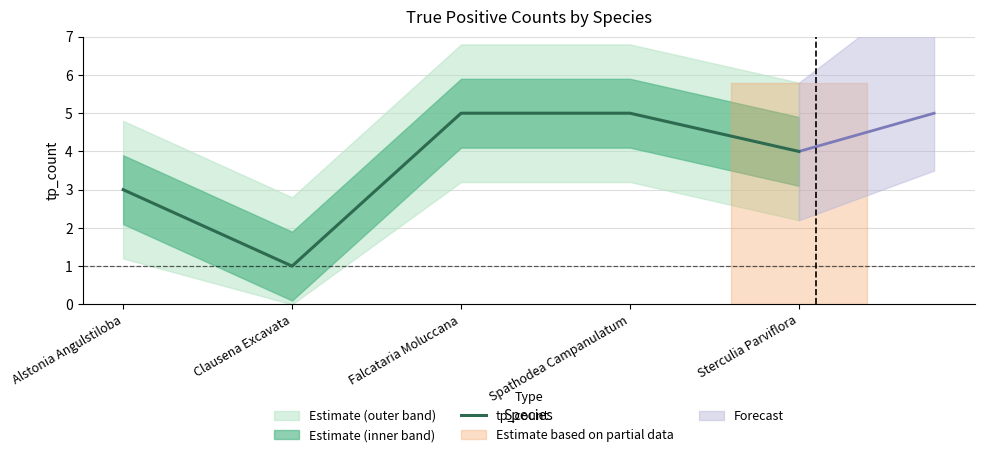

What is the sum of the values at Falcataria Moluccana and Alstonia Angulstiloba?

8